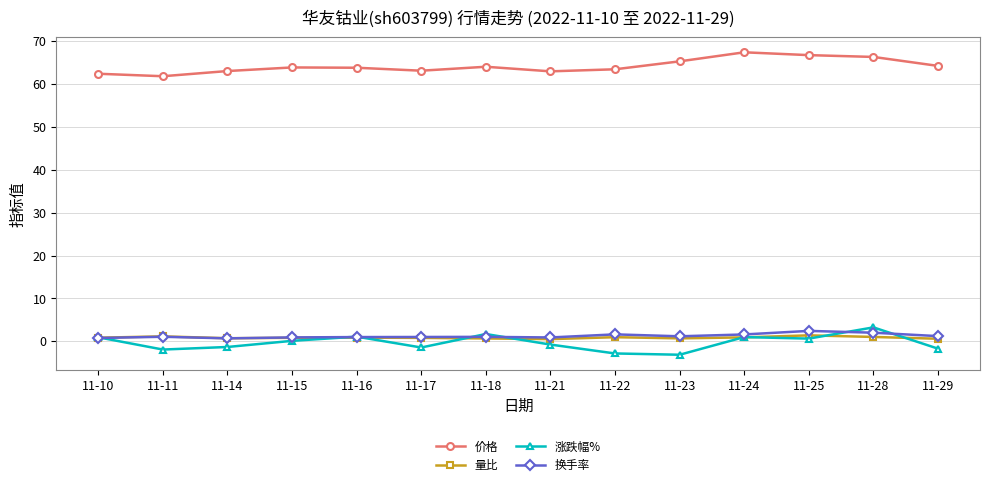

True or false: 价格 has more than 2 points higher than both neighbors.

True